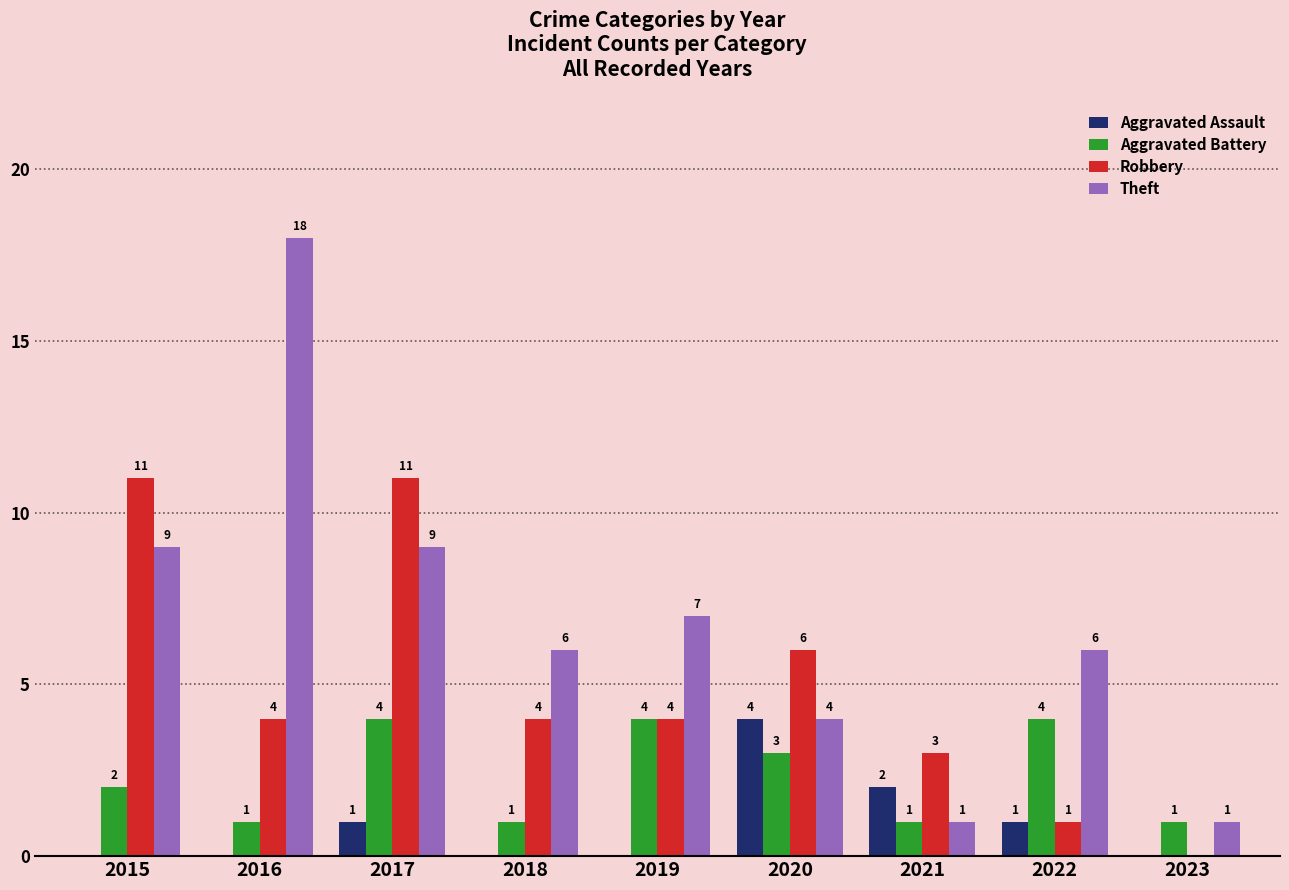

Reading right to left, list all the values displayed in this chart.

Aggravated Assault: 0	1	2	4	0	0	1	0	0
Aggravated Battery: 1	4	1	3	4	1	4	1	2
Robbery: 0	1	3	6	4	4	11	4	11
Theft: 1	6	1	4	7	6	9	18	9